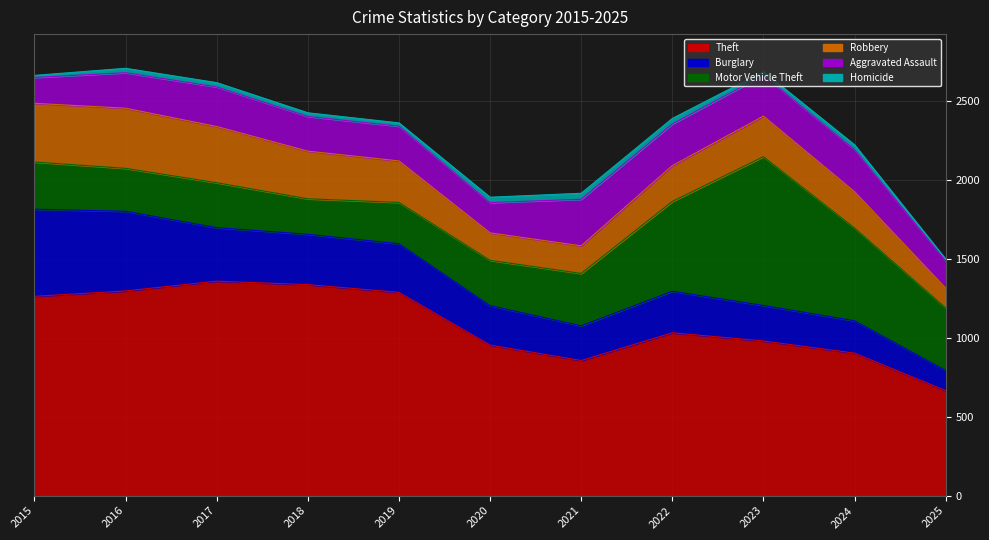

Which series ends up on top after the final intersection of Robbery and Motor Vehicle Theft?

Motor Vehicle Theft